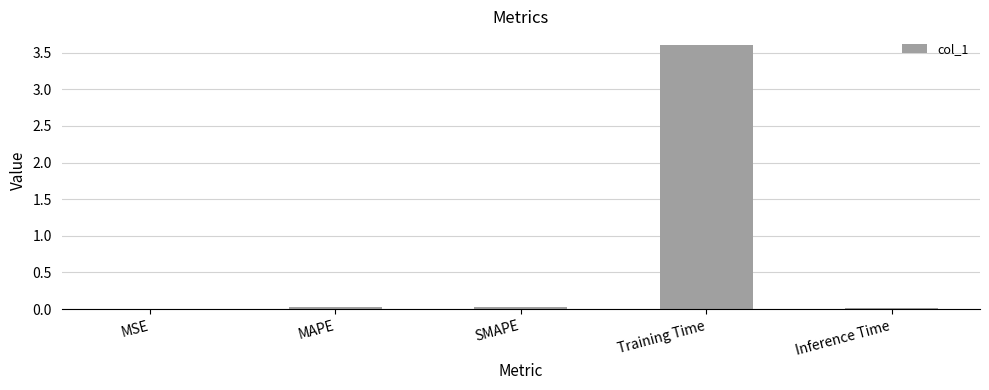

The value at MAPE is 0.0. True or false?

True